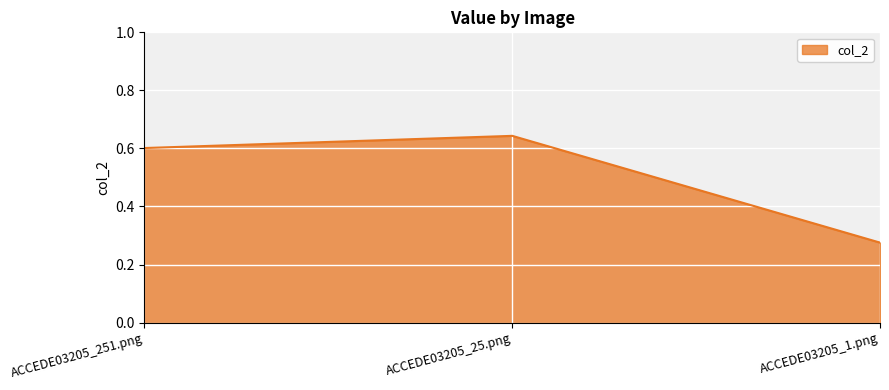

Which category has the lowest value across all series?

ACCEDE03205_1.png